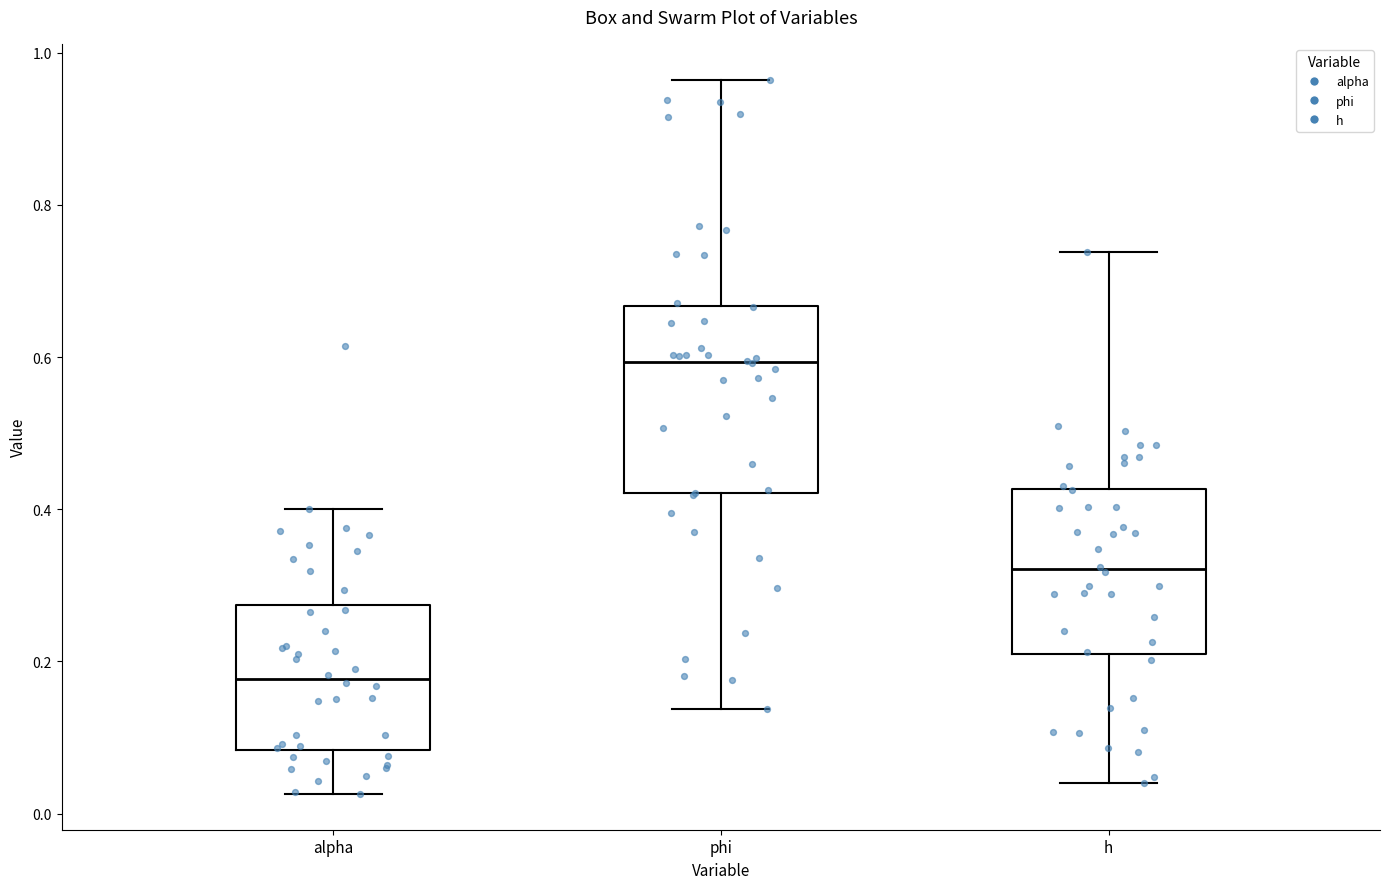

Which box is the tallest, from its lower edge to its upper edge?

phi